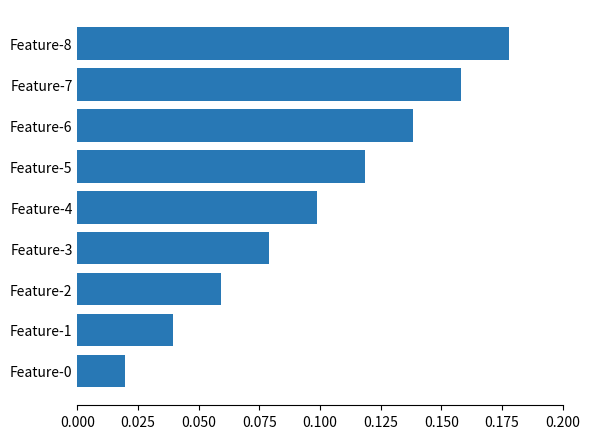

The value at Feature-7 is 0.3. True or false?

False